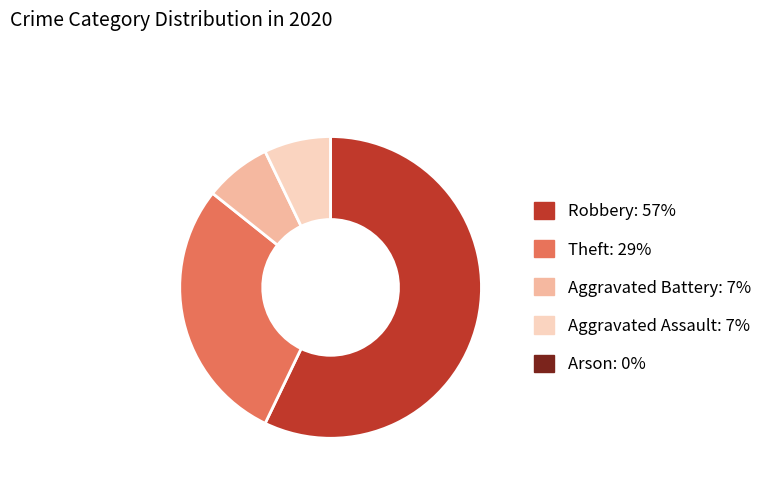

Does any single category account for the majority?

Yes